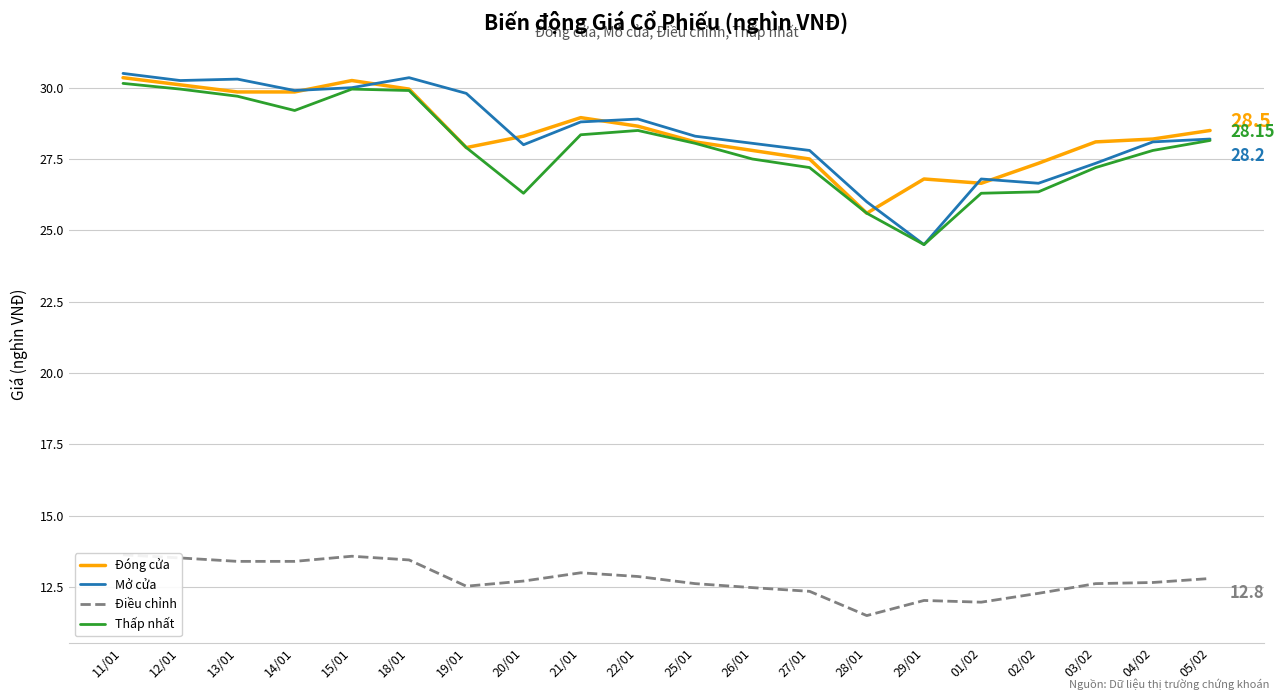

Reading right to left, what are all the values shown in this chart?

Đóng cửa: 05/02=28.5	04/02=28.2	03/02=28.1	02/02=27.4	01/02=26.6	29/01=26.8	28/01=25.6	27/01=27.5	26/01=27.8	25/01=28.1	22/01=28.6	21/01=28.9	20/01=28.3	19/01=27.9	18/01=29.9	15/01=30.2	14/01=29.9	13/01=29.9	12/01=30.1	11/01=30.4
Mở cửa: 05/02=28.2	04/02=28.1	03/02=27.4	02/02=26.6	01/02=26.8	29/01=24.5	28/01=26.0	27/01=27.8	26/01=28.1	25/01=28.3	22/01=28.9	21/01=28.8	20/01=28.0	19/01=29.8	18/01=30.4	15/01=30.0	14/01=29.9	13/01=30.3	12/01=30.2	11/01=30.5
Điều chỉnh: 05/02=12.8	04/02=12.7	03/02=12.6	02/02=12.3	01/02=12.0	29/01=12.0	28/01=11.5	27/01=12.3	26/01=12.5	25/01=12.6	22/01=12.9	21/01=13.0	20/01=12.7	19/01=12.5	18/01=13.4	15/01=13.6	14/01=13.4	13/01=13.4	12/01=13.5	11/01=13.6
Thấp nhất: 05/02=28.1	04/02=27.8	03/02=27.2	02/02=26.4	01/02=26.3	29/01=24.5	28/01=25.6	27/01=27.2	26/01=27.5	25/01=28.1	22/01=28.5	21/01=28.4	20/01=26.3	19/01=27.9	18/01=29.9	15/01=29.9	14/01=29.2	13/01=29.7	12/01=29.9	11/01=30.1